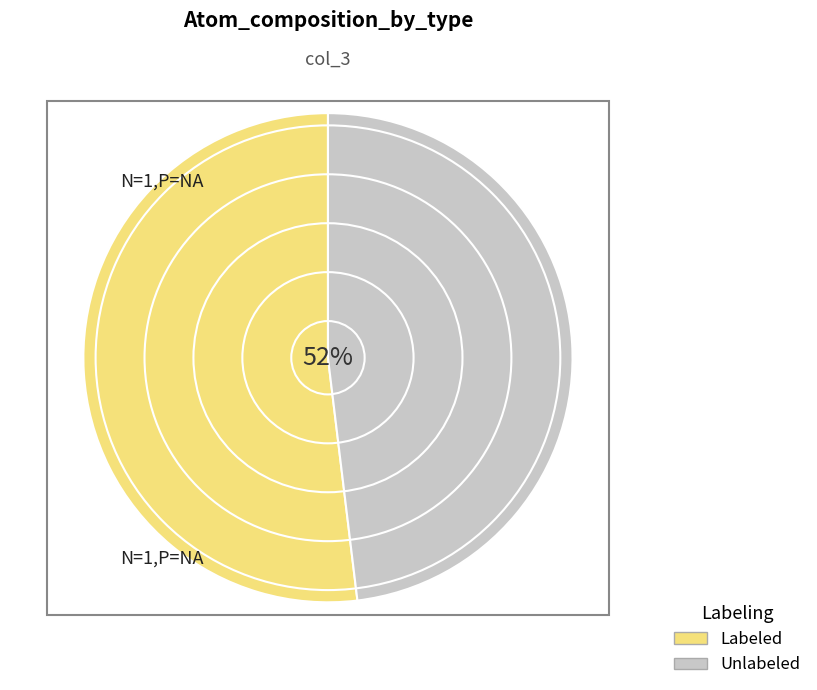

Rank the categories by value from lowest to highest.

H, N, F, C